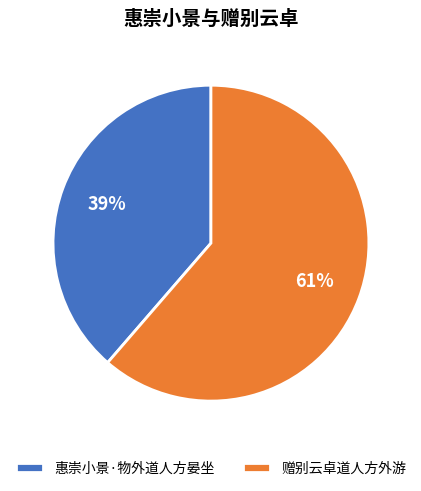

To the nearest percent, what percentage of the pie is 赠别云卓道人方外游?

61%